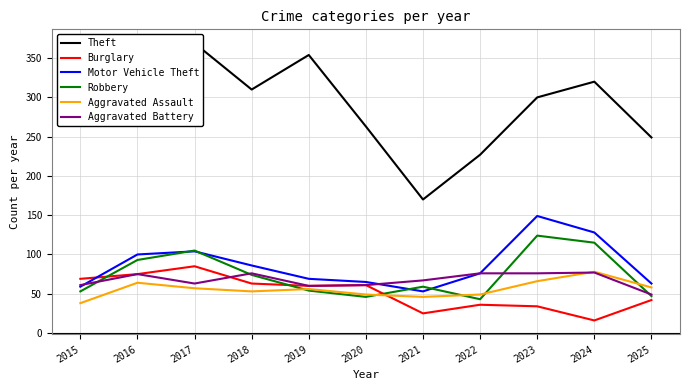

How many interior local peaks does the Theft series have?

3